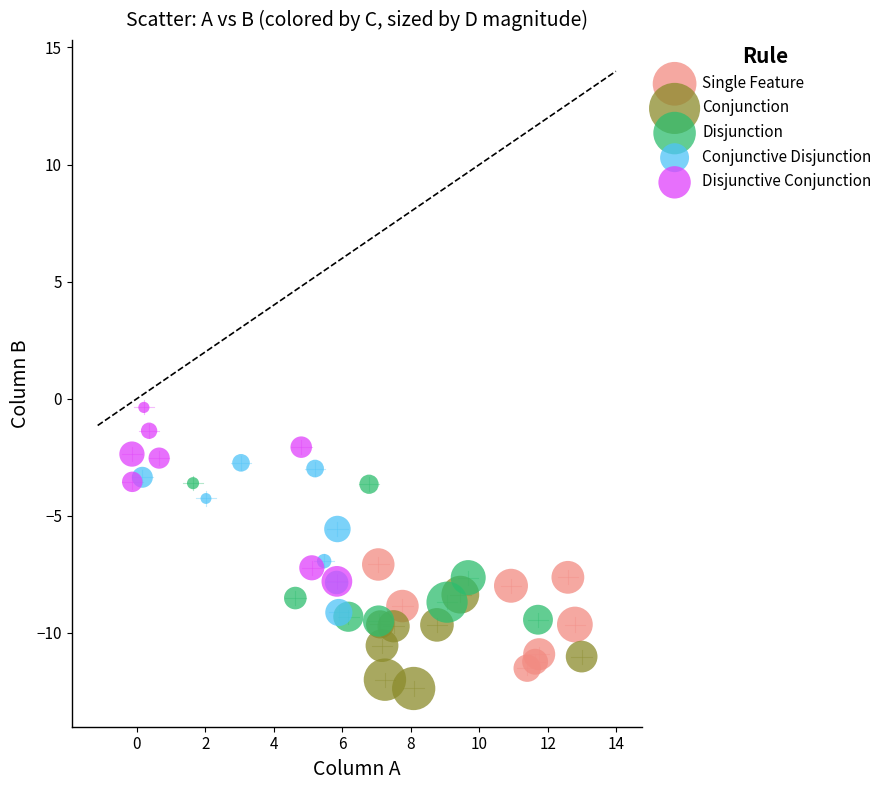

What are all the series names shown in the legend?

Single Feature, Conjunction, Disjunction, Conjunctive Disjunction, Disjunctive Conjunction